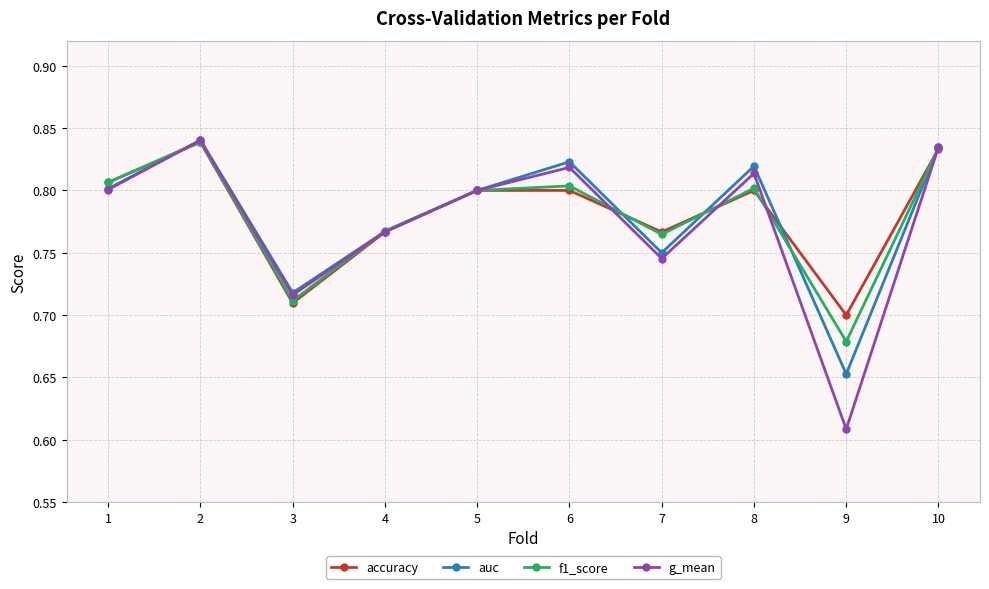

The value of accuracy at 3 is 1.1. True or false?

False